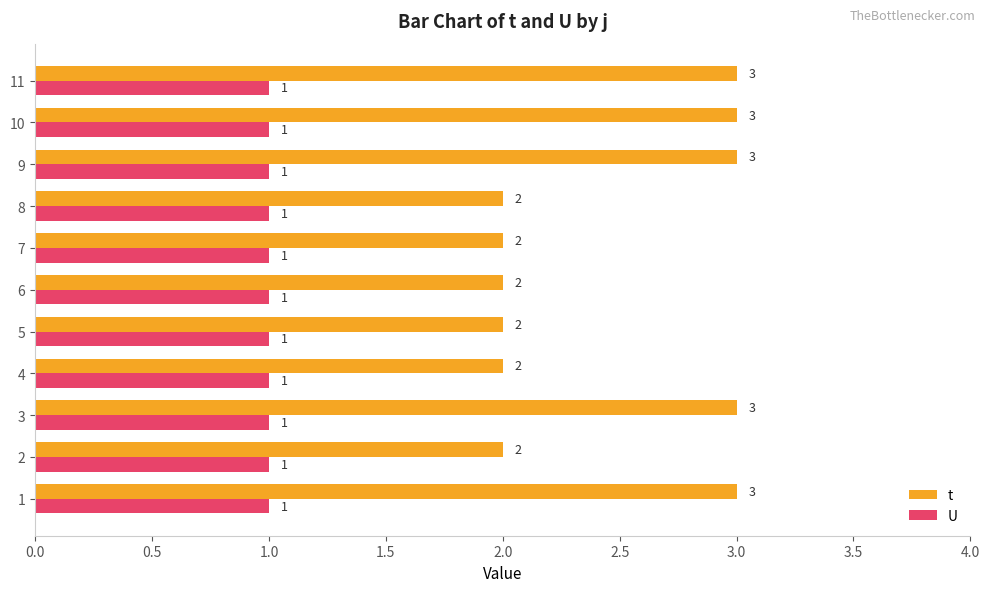

The t series shows 4.8 at 9. True or false?

False